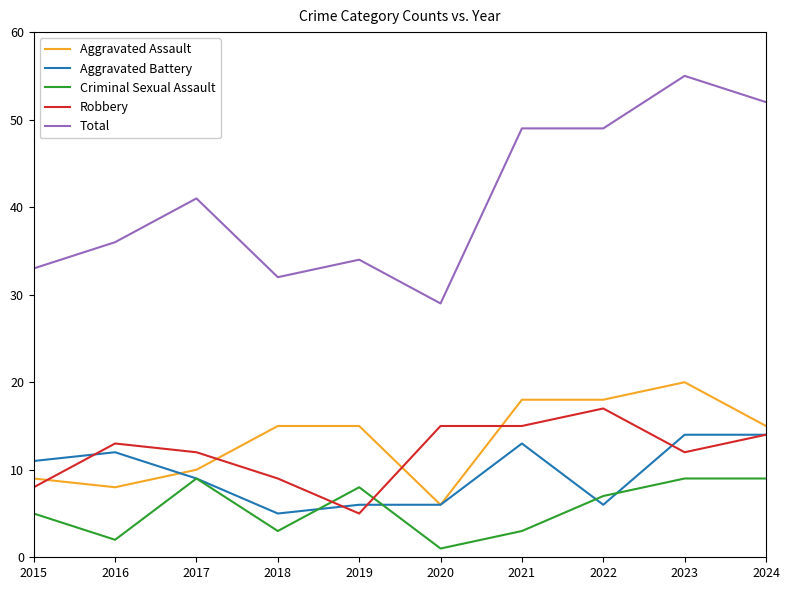

The value of Criminal Sexual Assault at 2022 is 7. True or false?

True